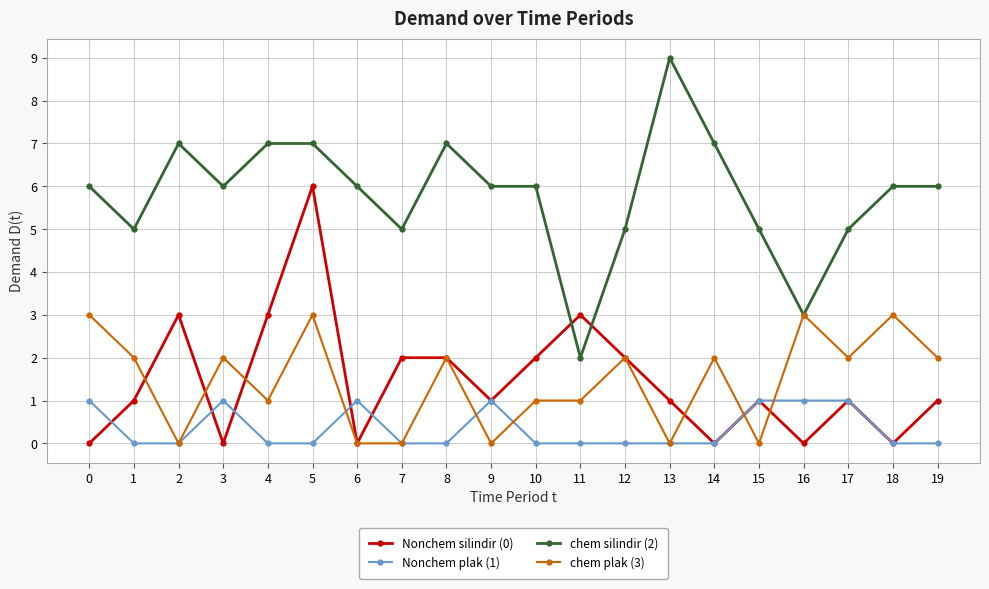

Which series has the largest total across all categories?

chem silindir (2)